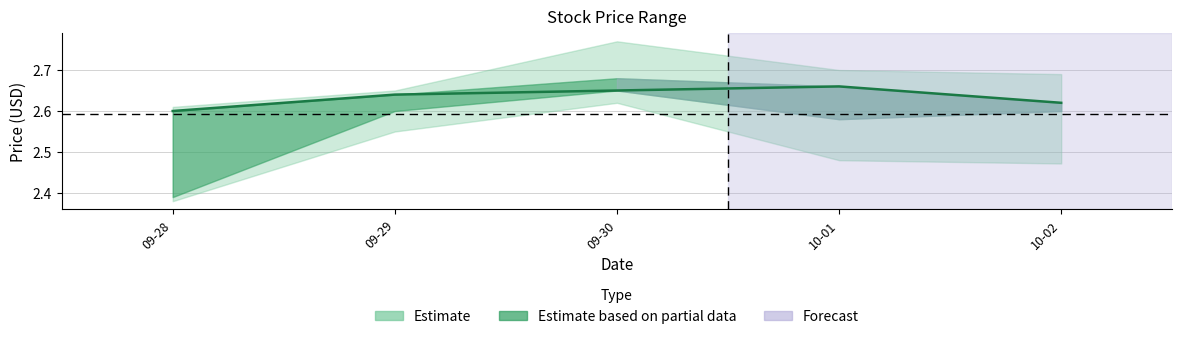

List the labels in order of value, largest first.

10-01, 09-30, 09-29, 10-02, 09-28